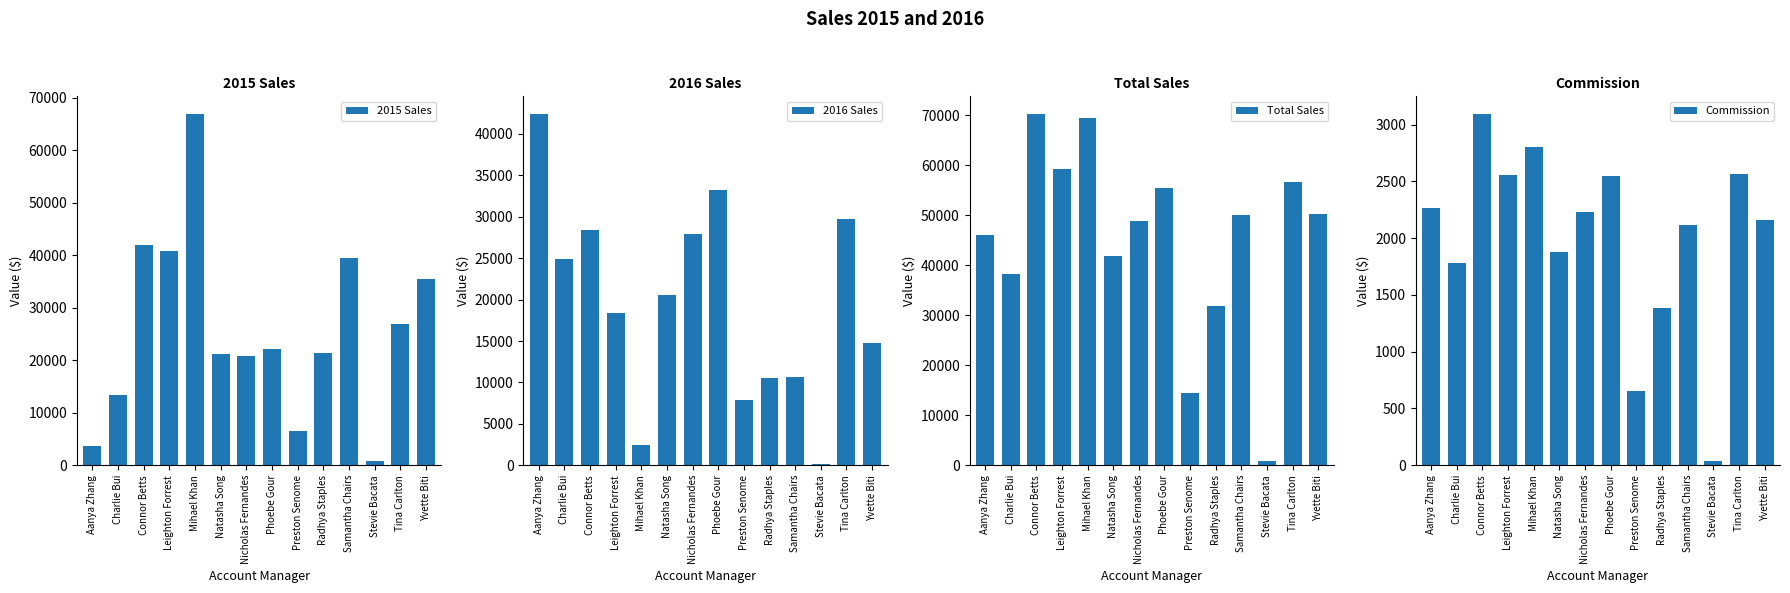

How many data points does each series have?

14